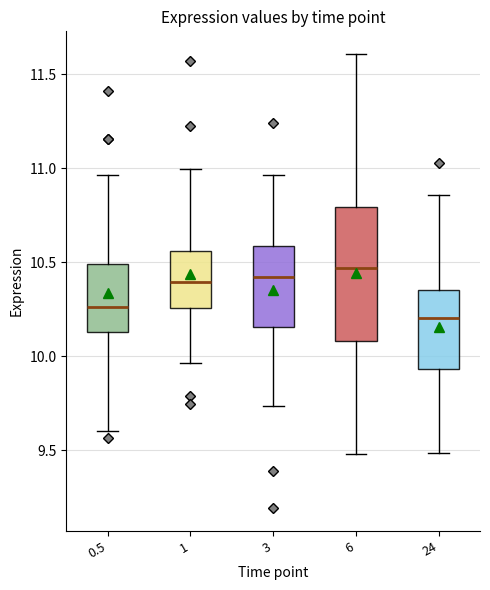

Which box has the highest median line?

6